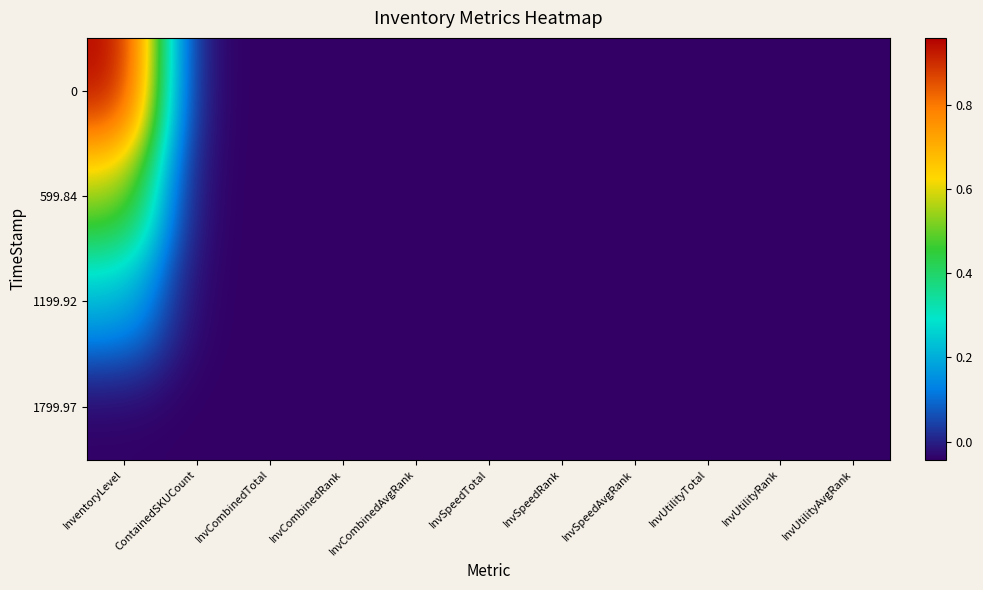

List the series in order of their overall mean, highest first.

0, 599.84, 1199.92, 1799.97